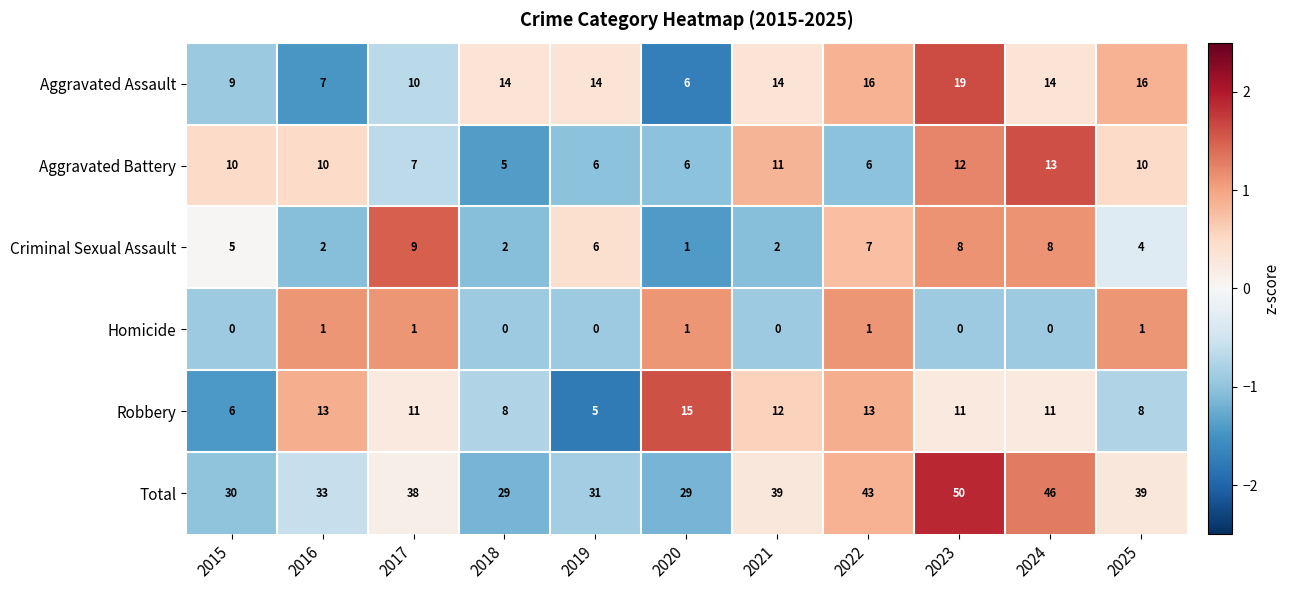

What is the difference between the maximum and minimum values in the Total series?

21